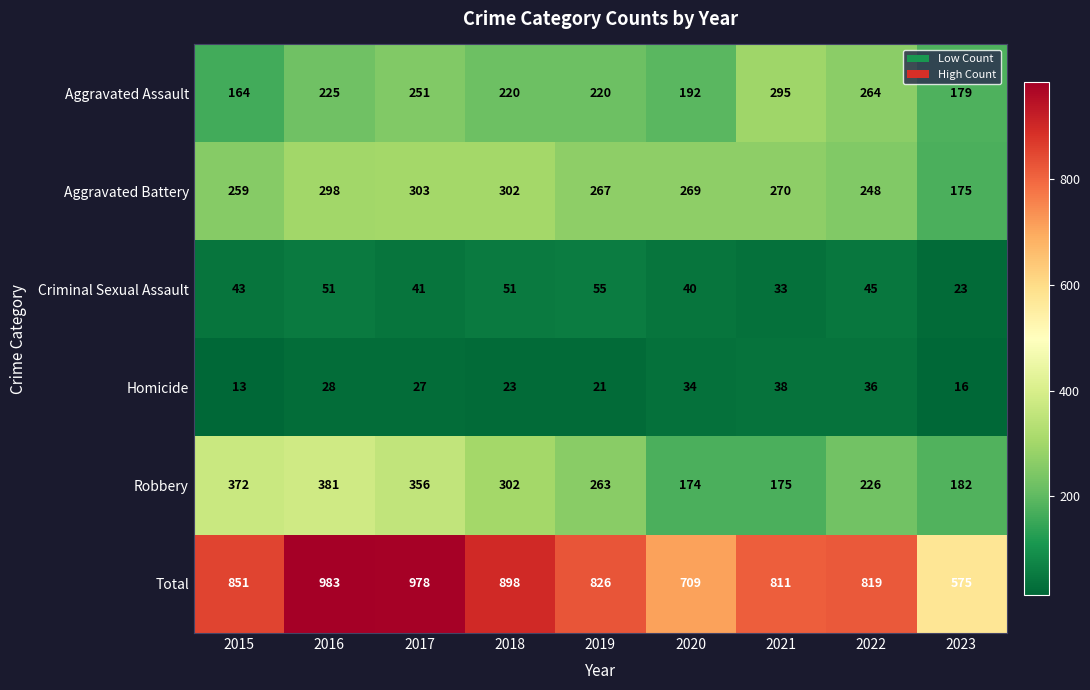

What is the maximum value shown in the chart?

983